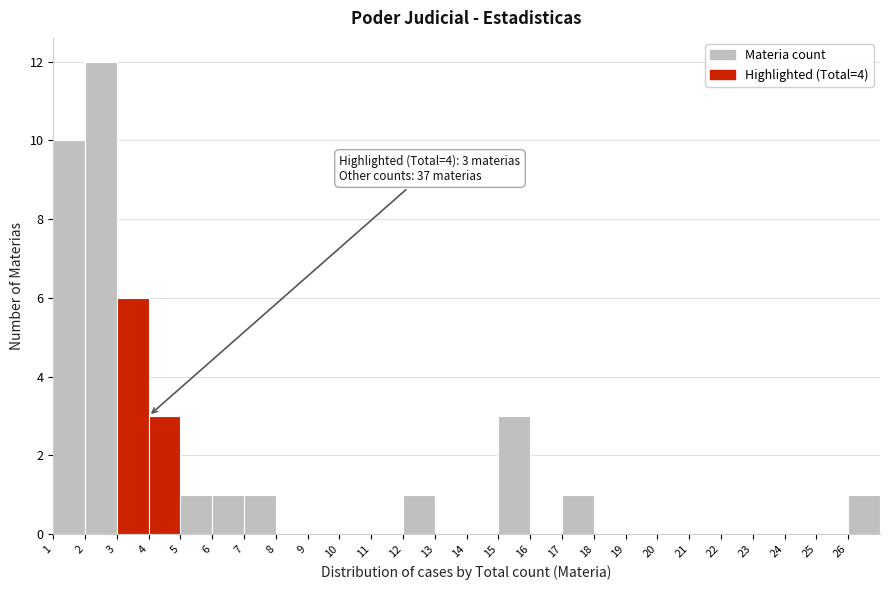

Which range on the x-axis has the tallest bar?

2 to 3